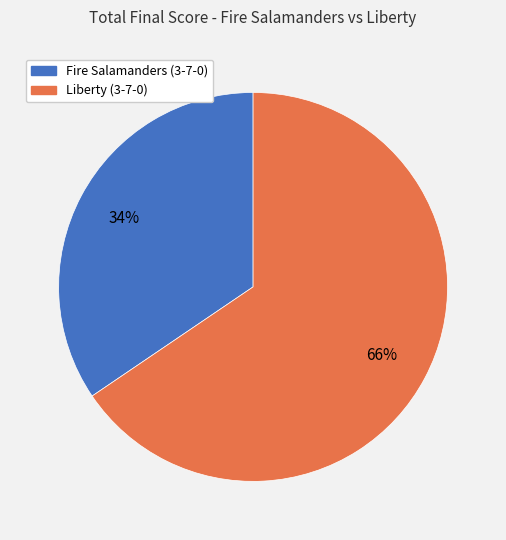

Is the sum of Fire Salamanders (3-7-0) and Liberty (3-7-0) greater than half?

Yes